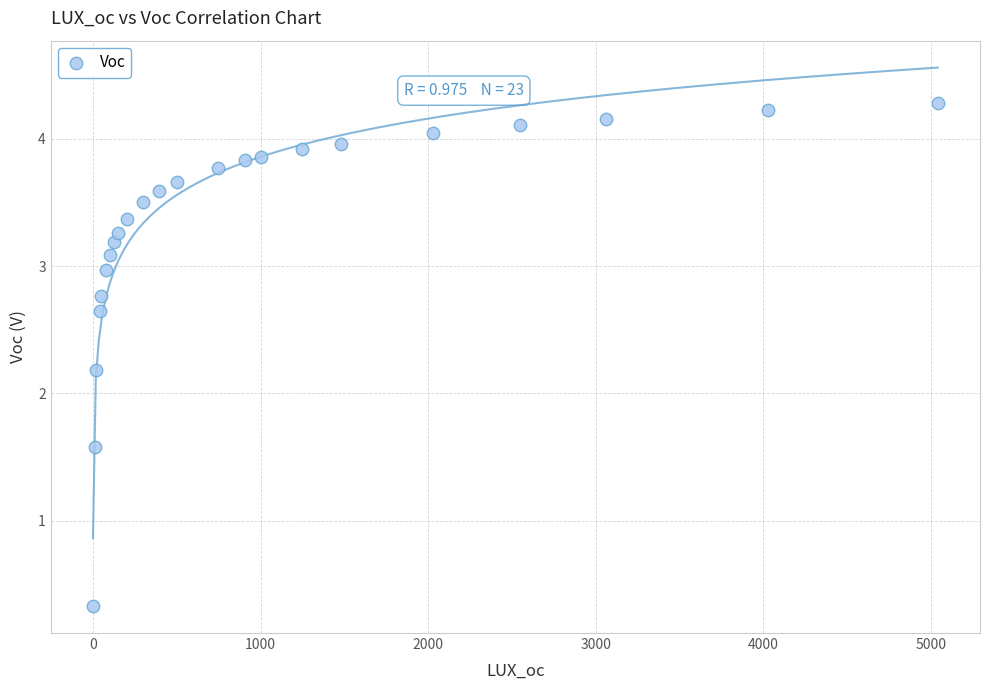

What is the range of X values (max minus min)?

5040.0